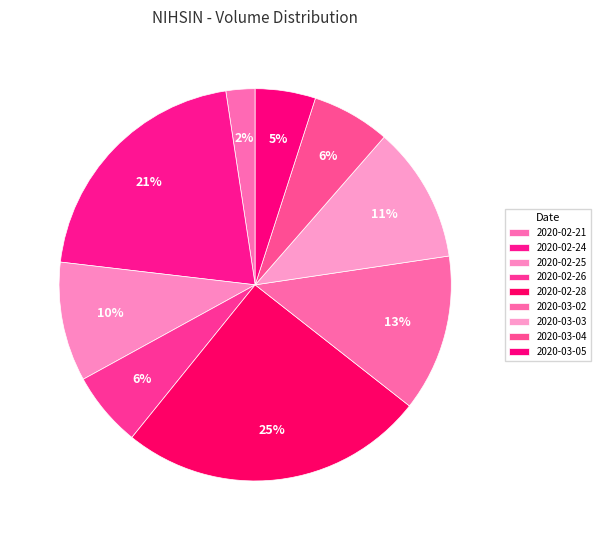

How many segments does this pie chart have?

9